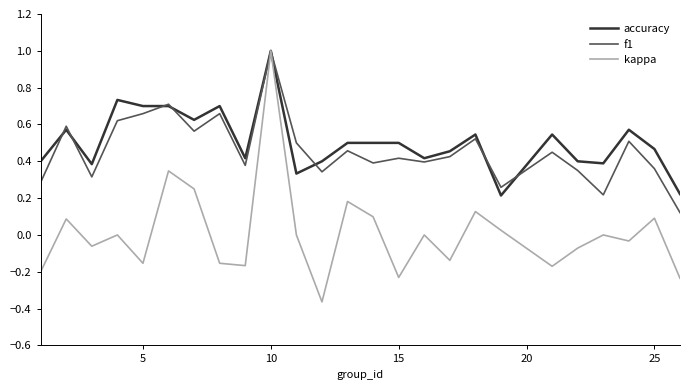

Which series has the largest range (max minus min)?

kappa